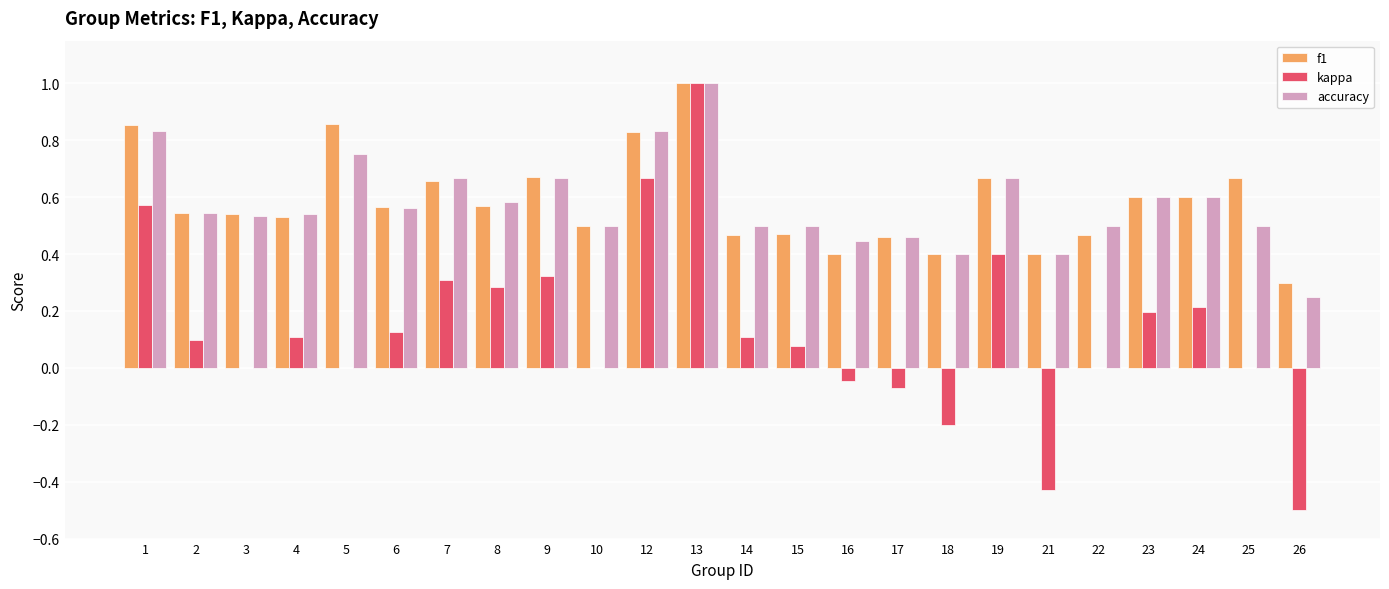

Is it true that kappa equals 0.2 at 23?

True